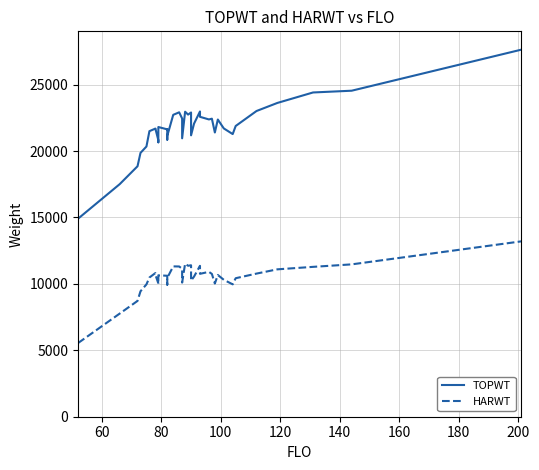

What is the difference between the maximum and minimum values in the HARWT series?

7657